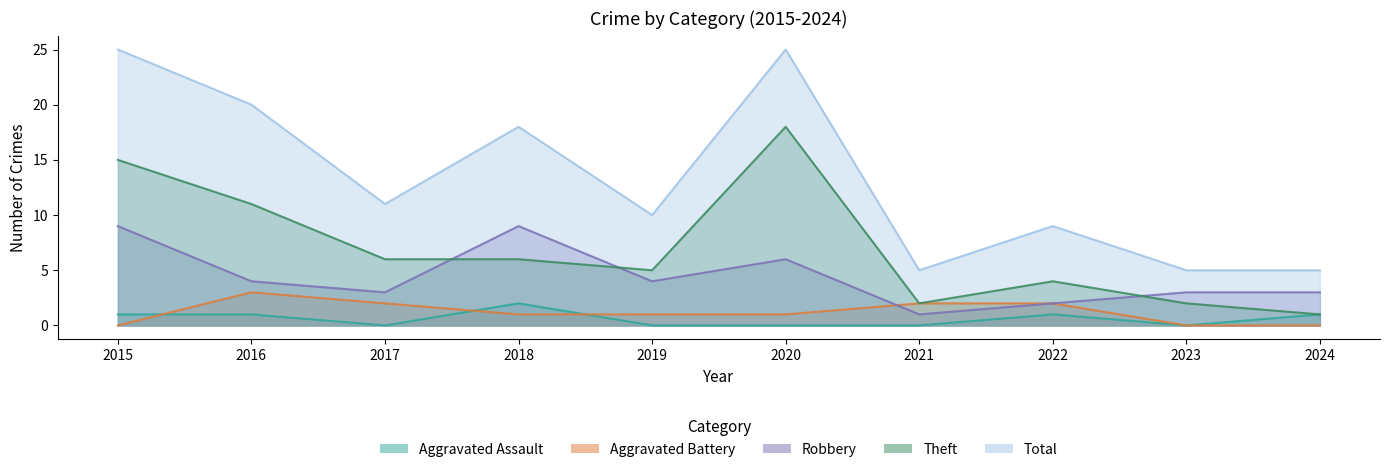

Does the chart display data point markers on the line(s)?

No